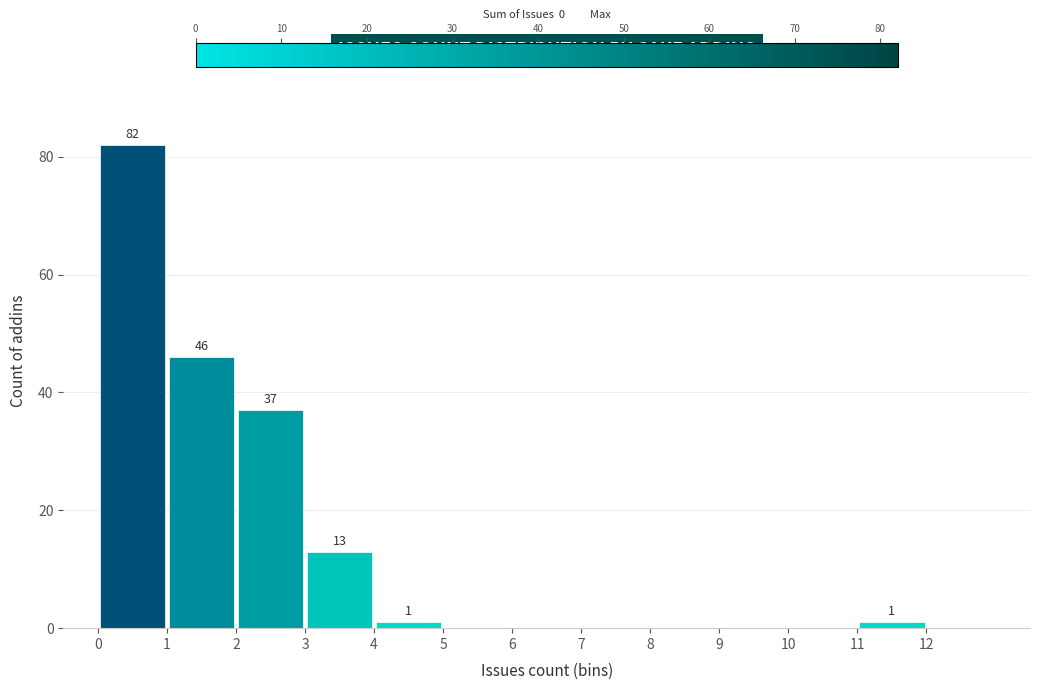

Which range on the x-axis has the tallest bar?

0 to 1